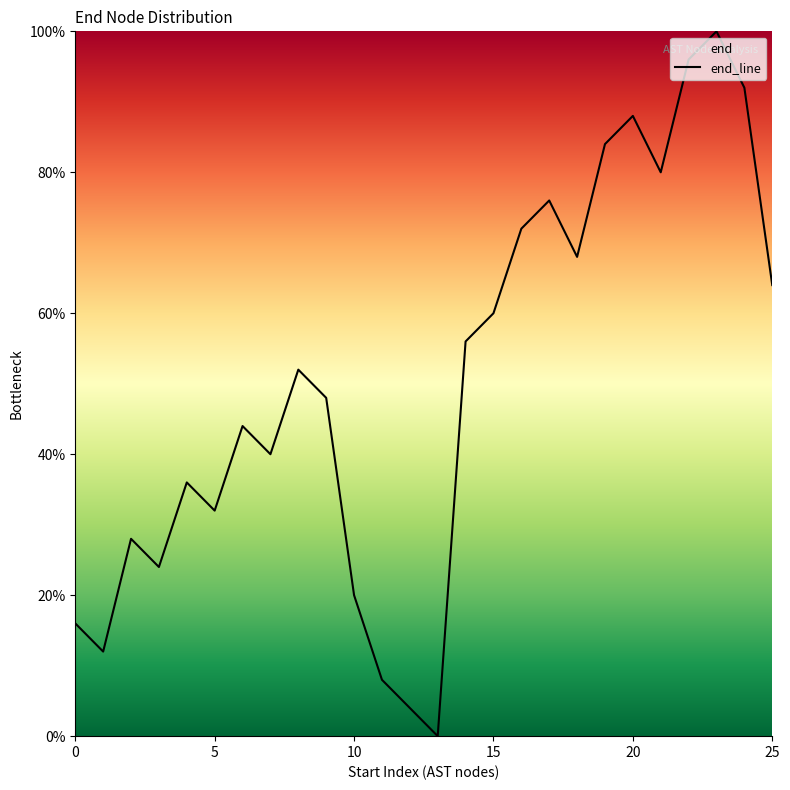

Count the number of values greater than 52.

12